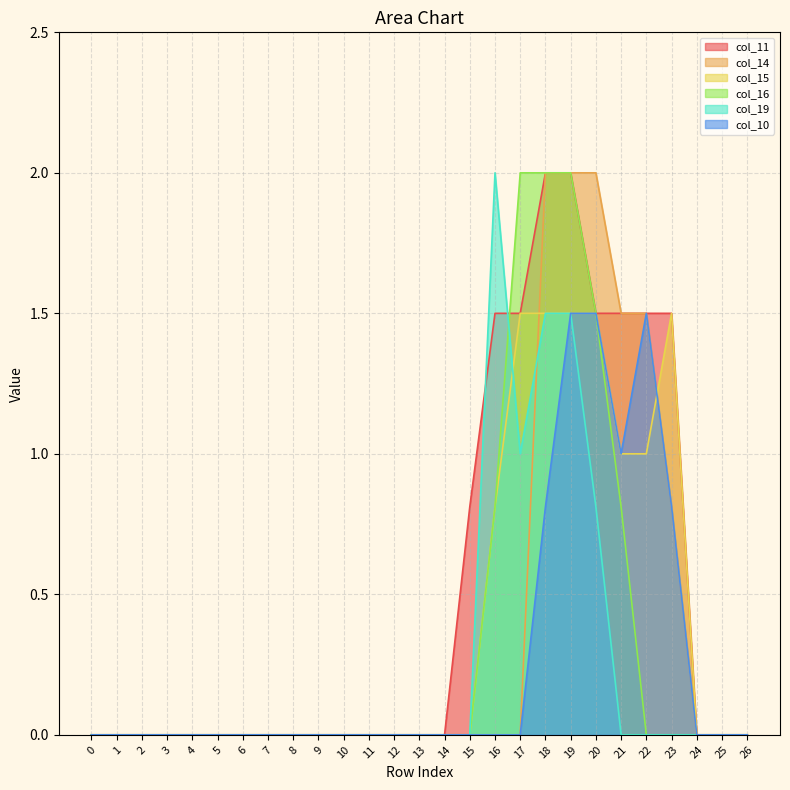

What is the maximum value for col_15?

1.5